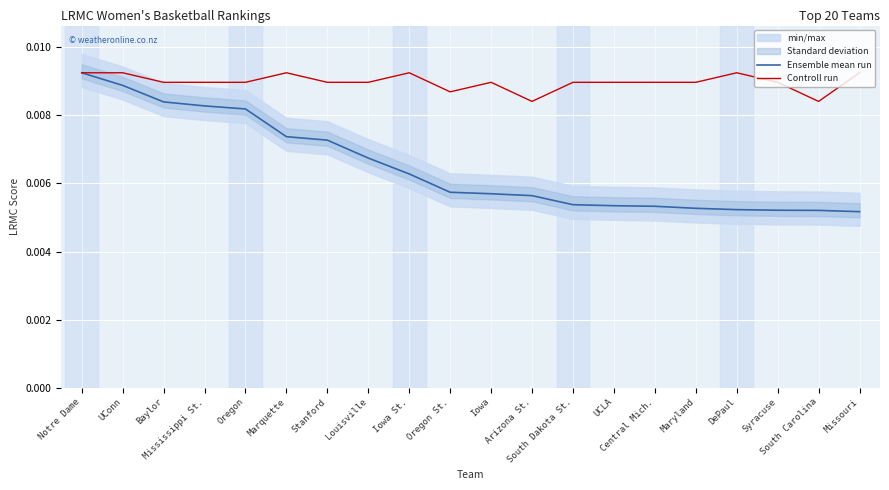

Is this an area chart (filled region under the line)?

No